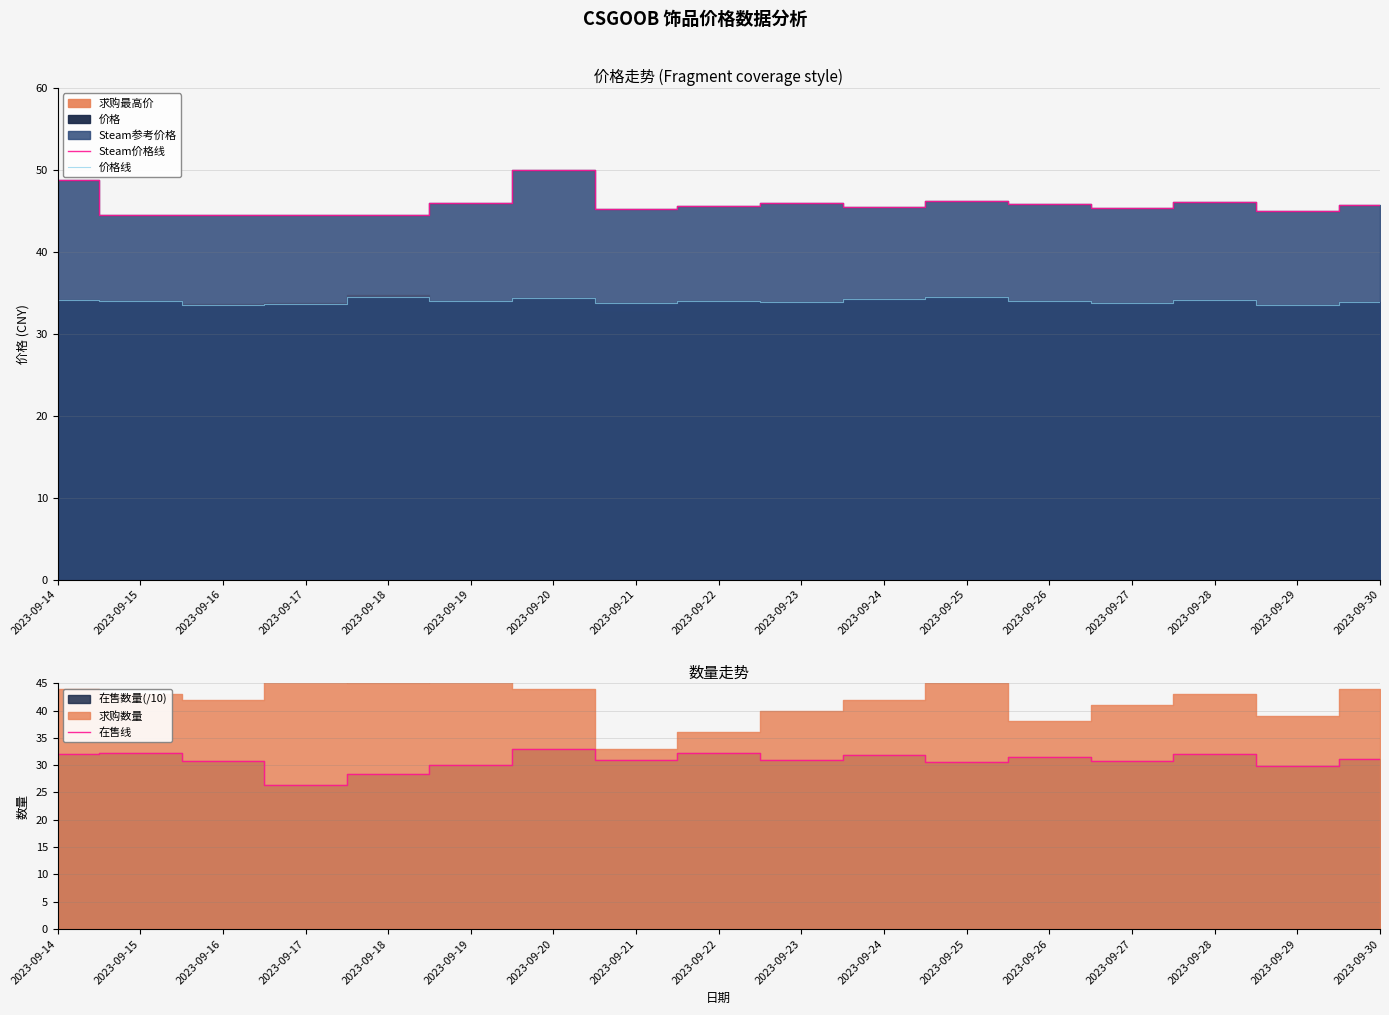

True or false: 价格线 and Steam价格线 cross at least once.

False